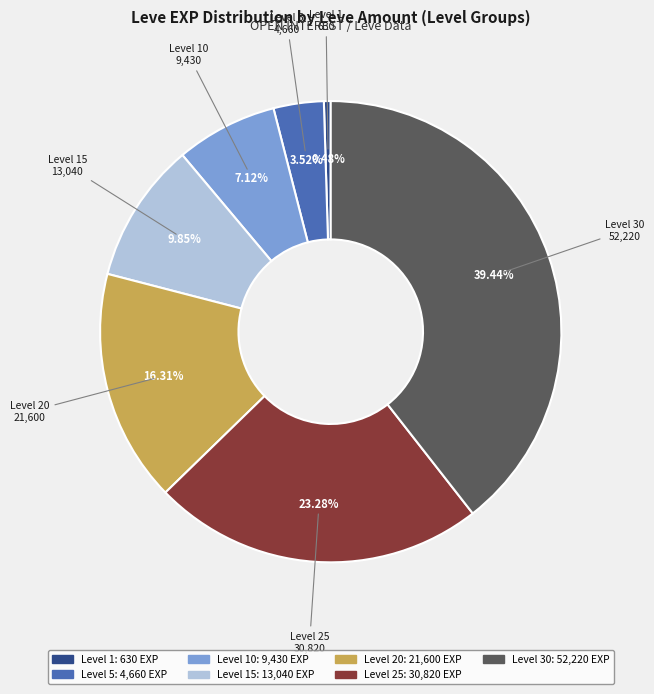

Is there any slice that represents more than half of the pie?

No